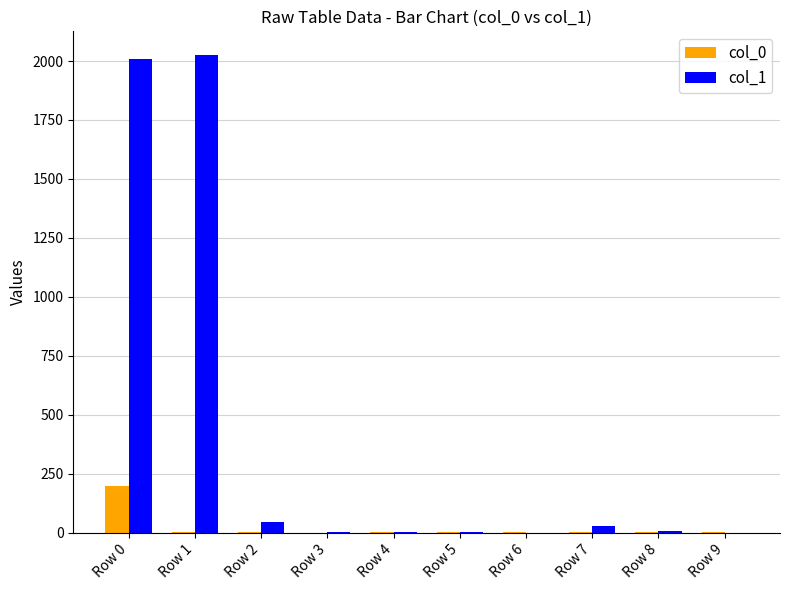

Which category has the highest value in the col_0 series?

Row 0